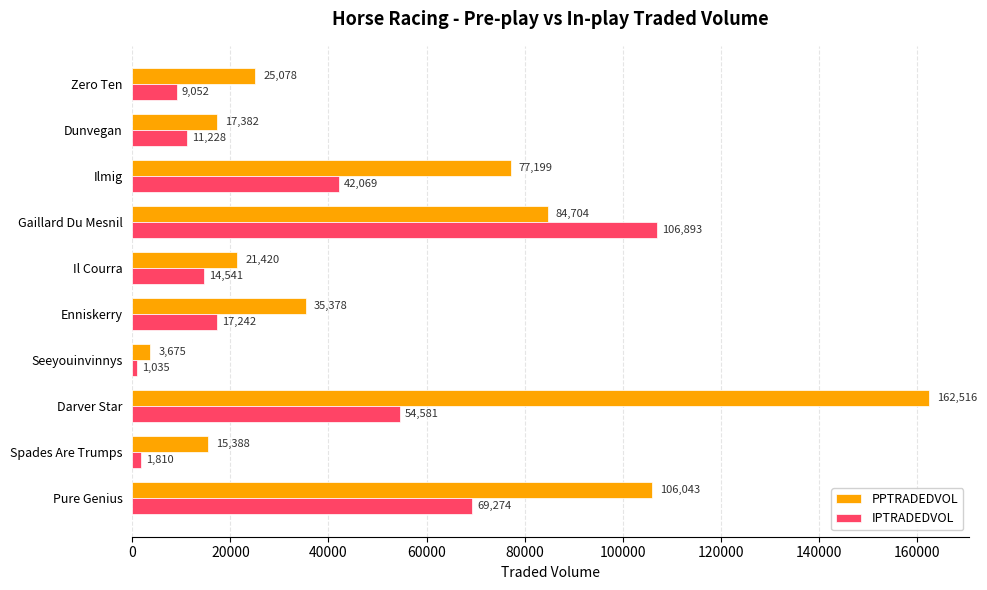

Rank the series by their average value, from highest to lowest.

PPTRADEDVOL, IPTRADEDVOL